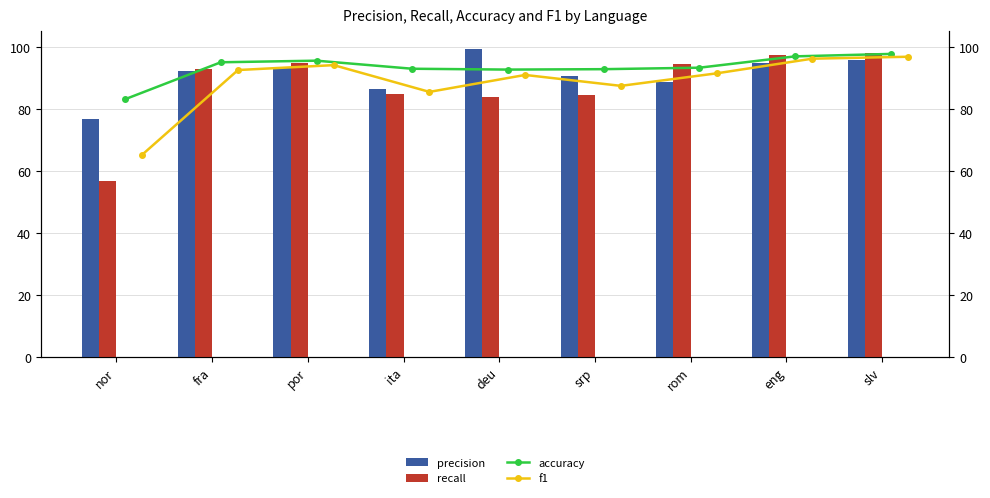

True or false: recall has a value of 141.7 at fra.

False